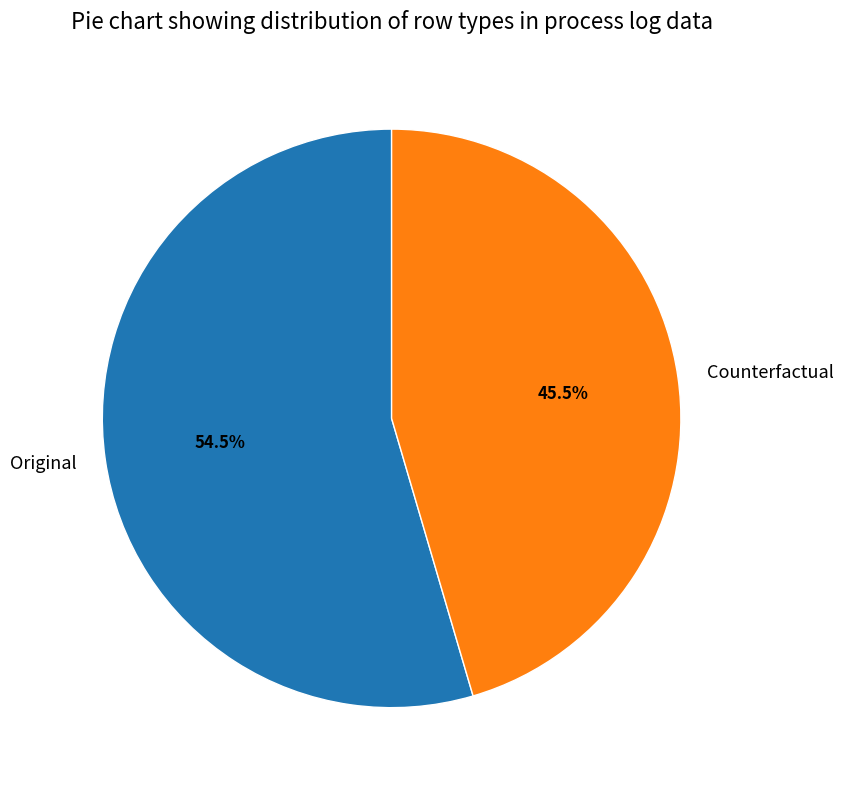

Which category has the smallest portion of the pie?

Counterfactual